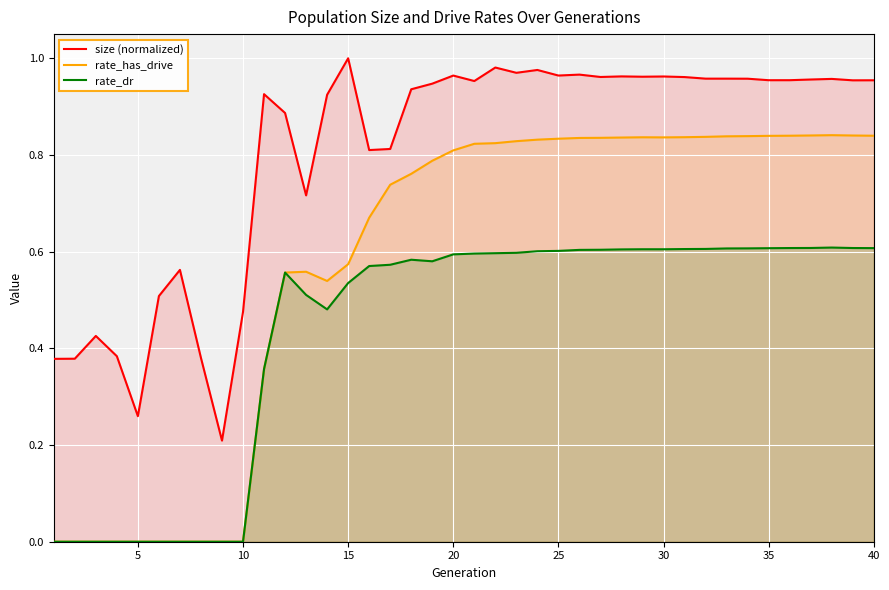

Rank the series by their maximum value, from highest to lowest.

size (normalized), rate_has_drive, rate_dr